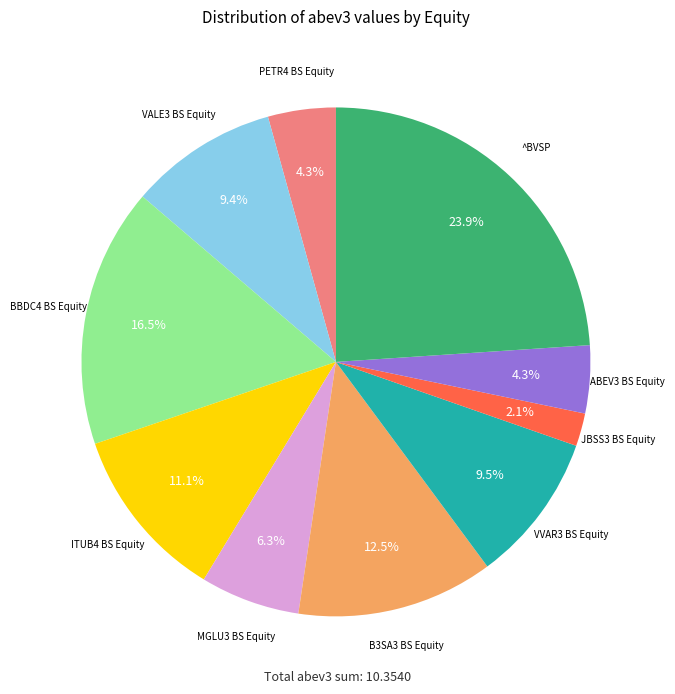

Does any single category account for the majority?

No